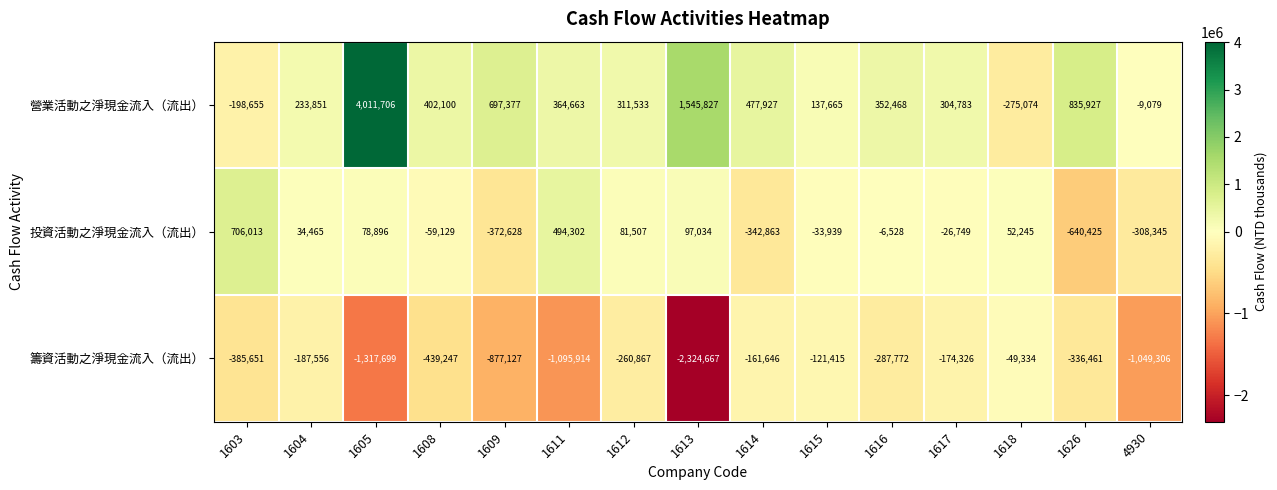

Is the value of 投資活動之淨現金流入（流出） at 1608 greater than the value of 籌資活動之淨現金流入（流出） at 1617?

Yes